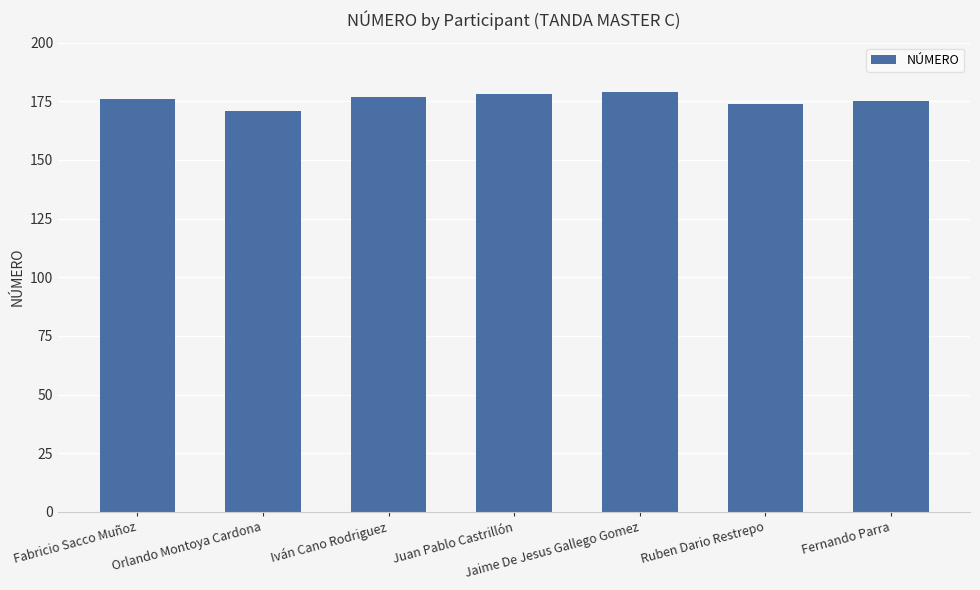

Reading right to left, transcribe all the data shown in this chart.

Fernando Parra=175	Ruben Dario Restrepo=174	Jaime De Jesus Gallego Gomez=179	Juan Pablo Castrillón=178	Iván Cano Rodriguez=177	Orlando Montoya Cardona=171	Fabricio Sacco Muñoz=176